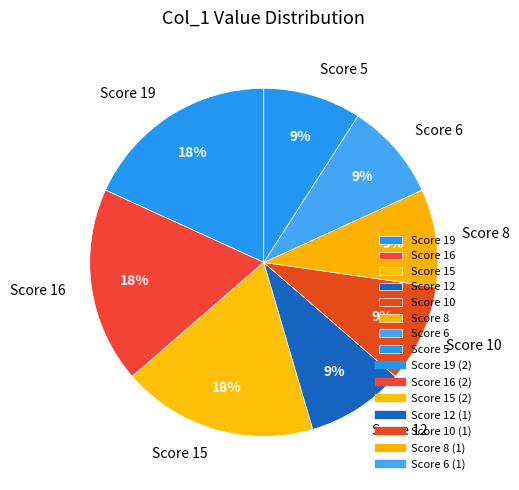

What is the ratio of the value at Score 12 to the value at Score 6?

1.0